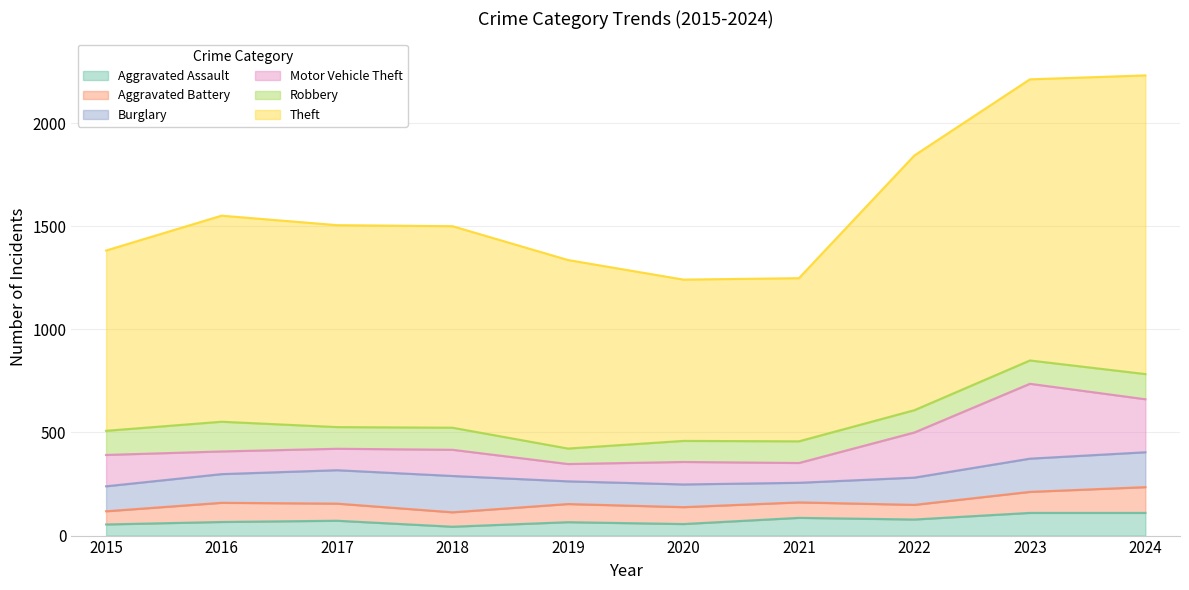

Between 2023 and 2022, which is larger?

2023